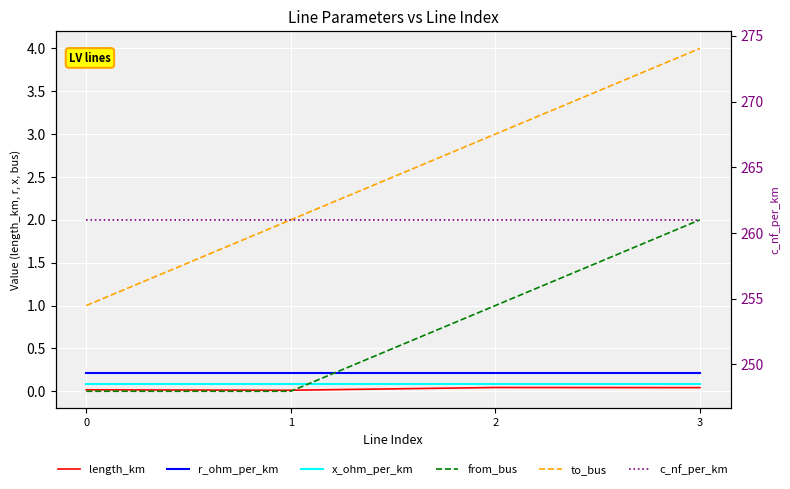

Rank the series by their maximum value, from highest to lowest.

c_nf_per_km, to_bus, from_bus, r_ohm_per_km, x_ohm_per_km, length_km